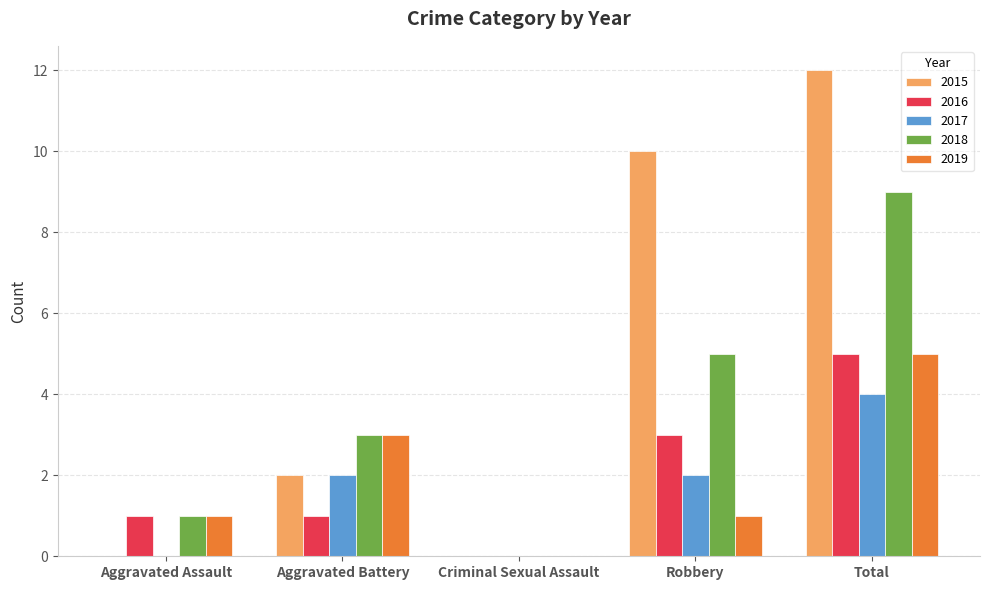

What is the sum of the 2017 values at Total and Robbery?

6